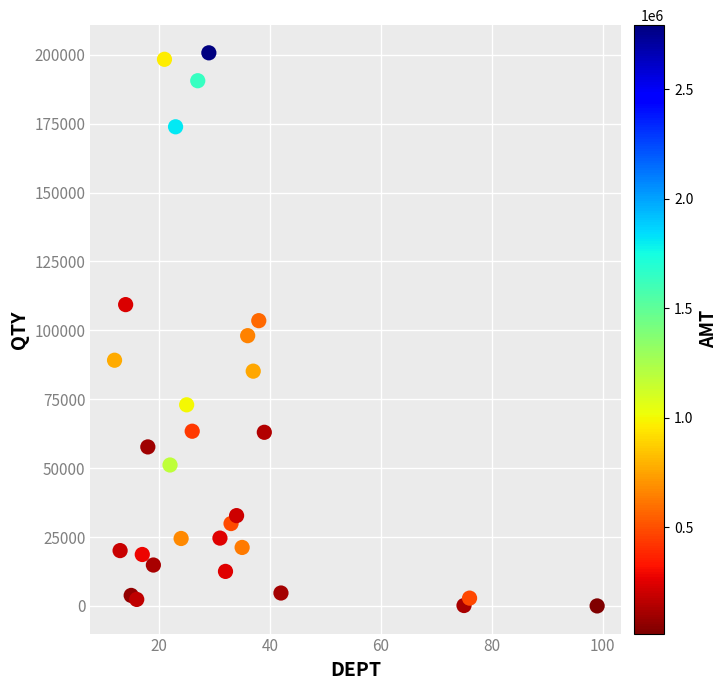

What is the range of X values (max minus min)?

87.0